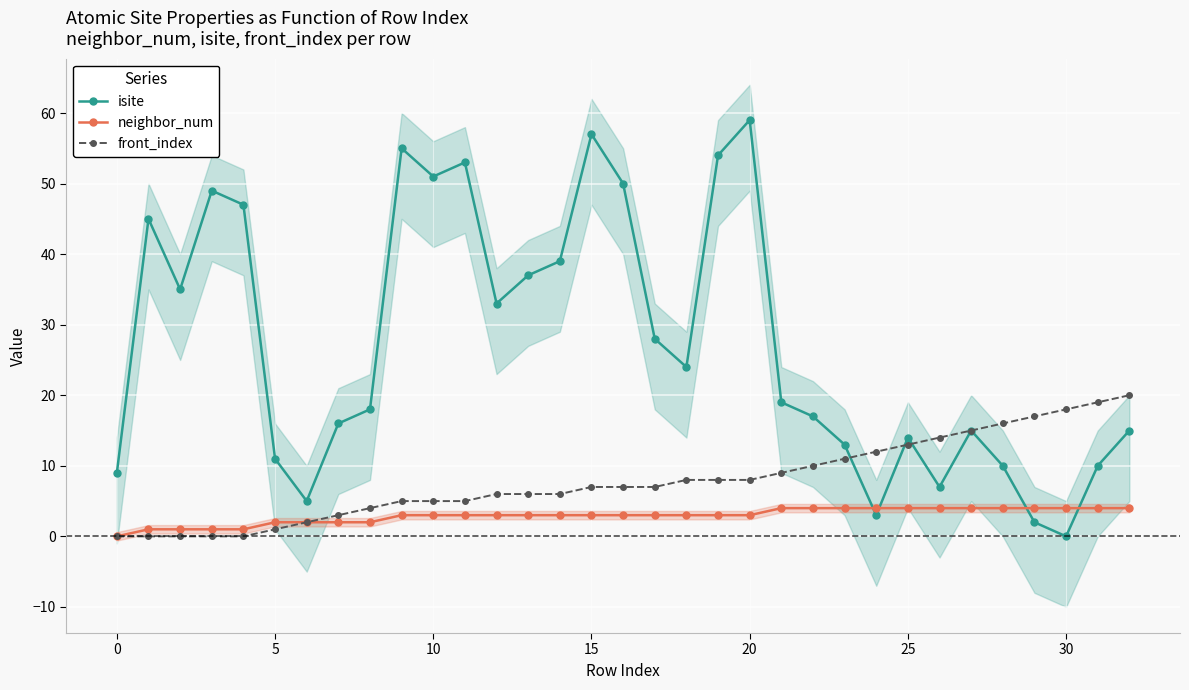

What are all the series names shown in the legend?

isite, neighbor_num, front_index